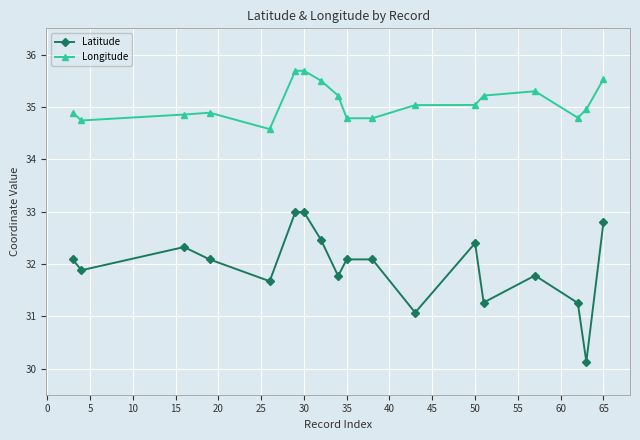

What is the greatest value displayed?

35.7